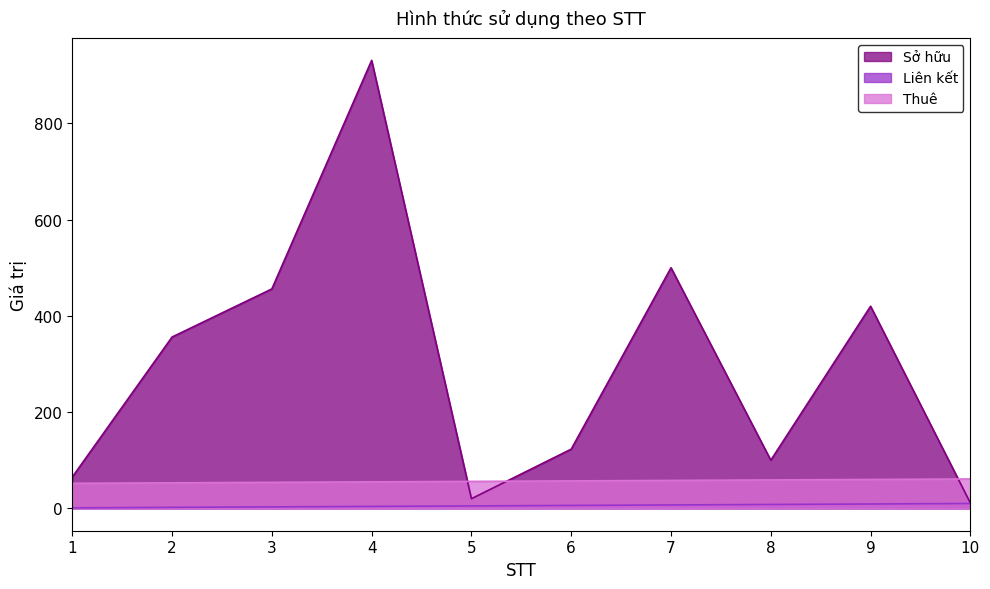

Reading right to left, what are all the values shown in this chart?

Sở hữu: 10=11	9=420	8=100	7=500	6=123	5=20	4=931	3=456	2=356	1=65
Liên kết: 10=10	9=9	8=8	7=7	6=6	5=5	4=4	3=3	2=2	1=1
Thuê: 10=61	9=60	8=59	7=58	6=57	5=56	4=55	3=54	2=53	1=52